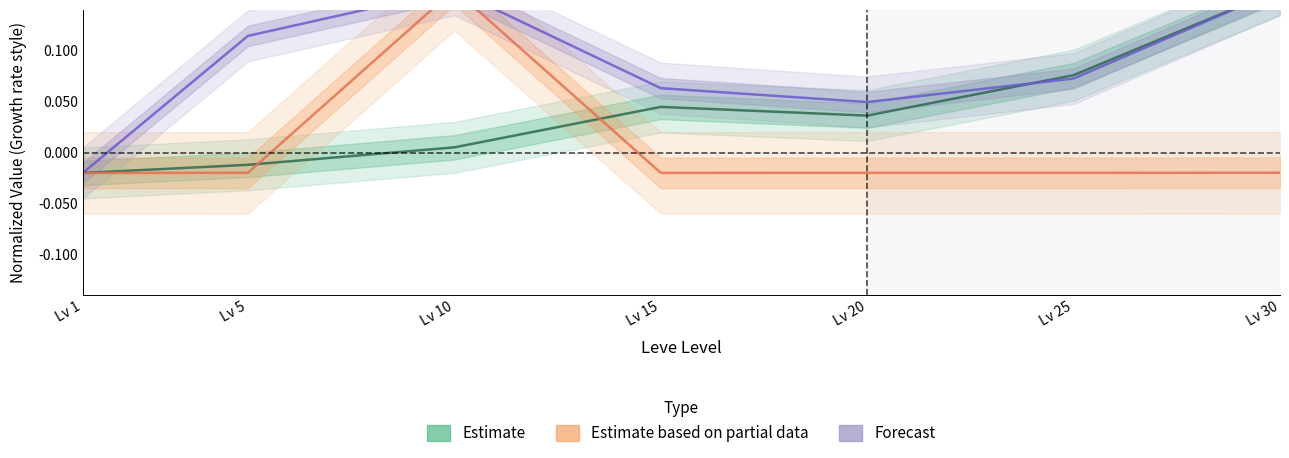

Where do Forecast (LevePriceHQ) and Estimate based on partial data (Avg Price) first cross each other?

Lv 5 and Lv 10